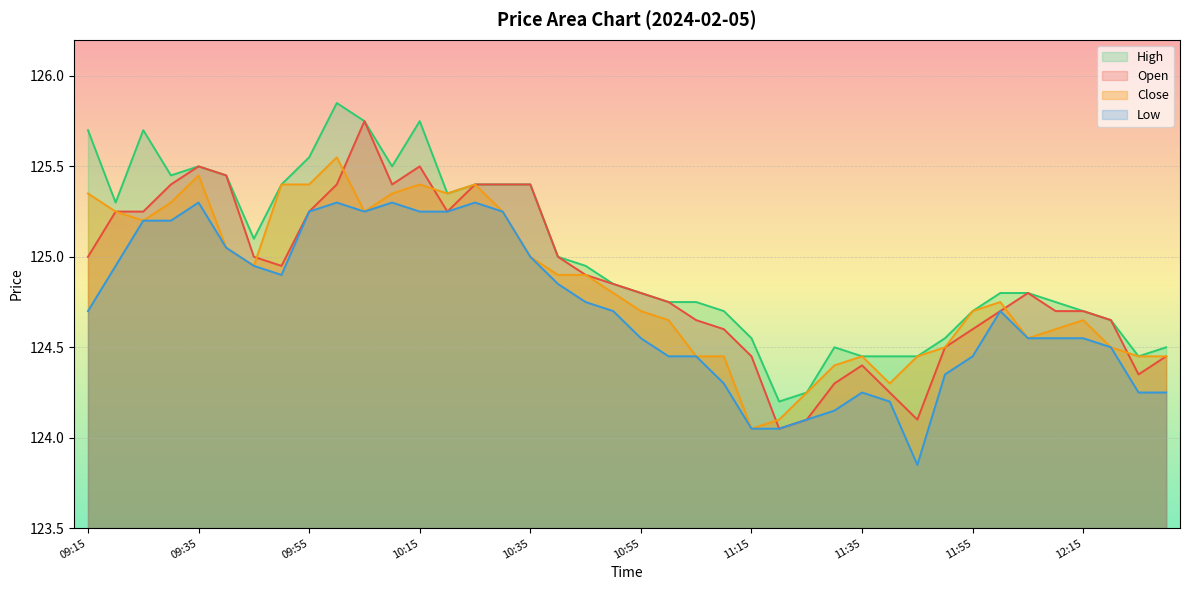

List the series in order of their peak value, highest first.

High, Open, Close, Low